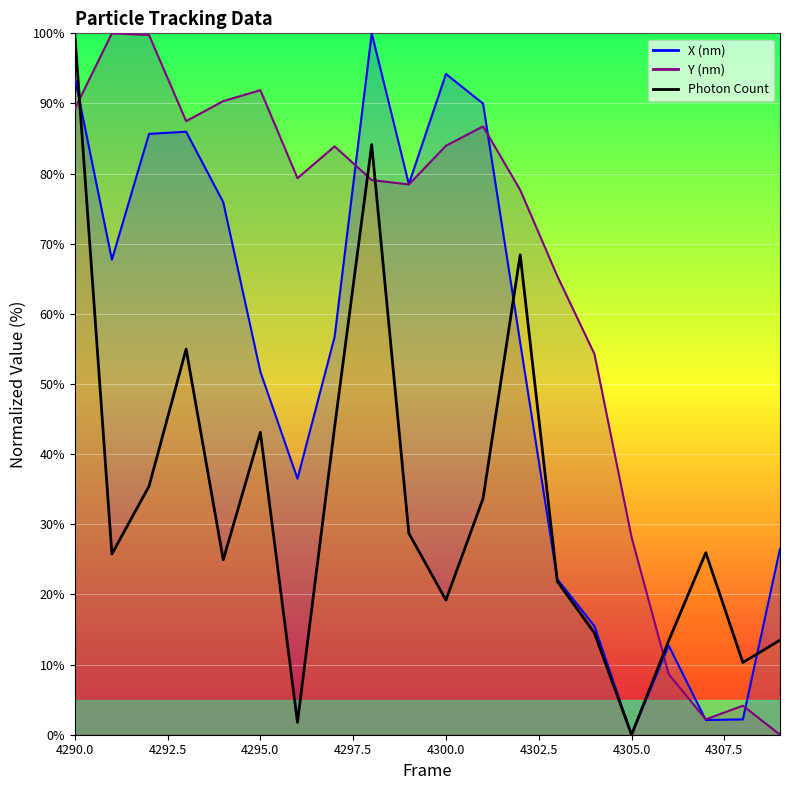

How many times do Y (nm) and Photon Count cross each other?

4